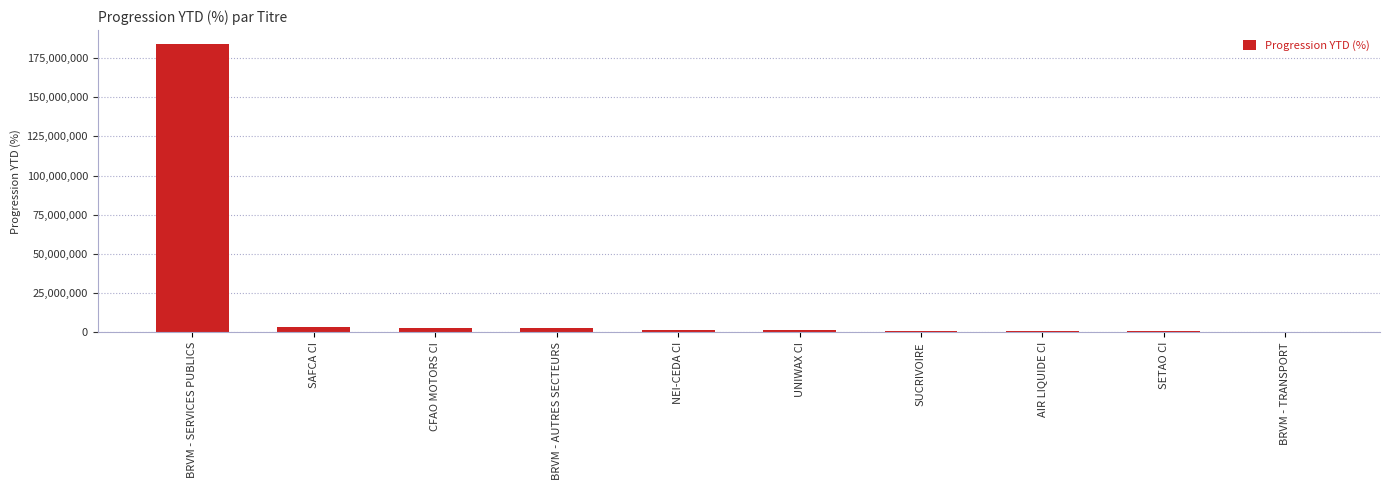

How many categories are shown in the chart?

10